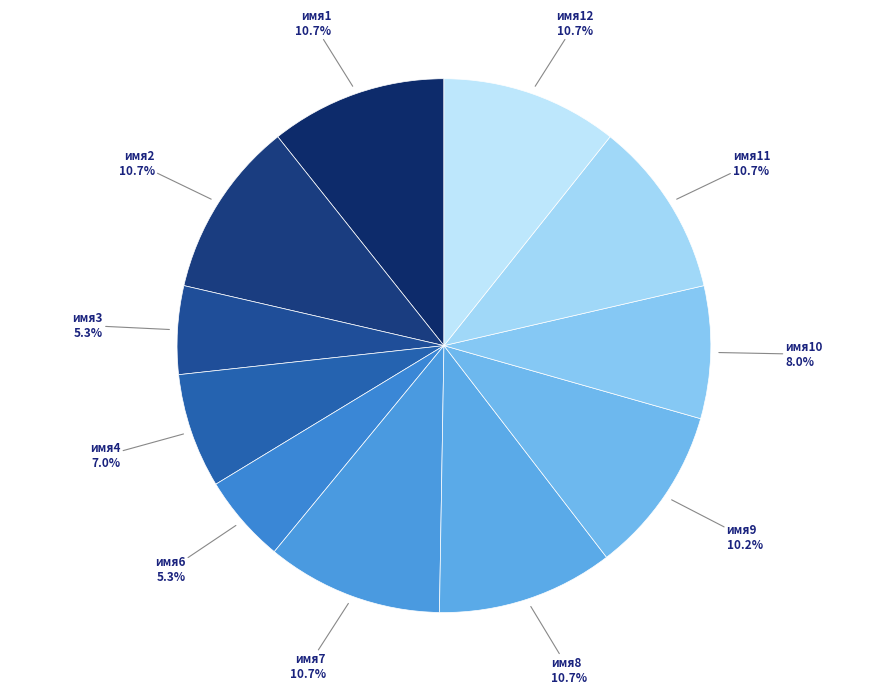

How many slices are in this pie chart?

11